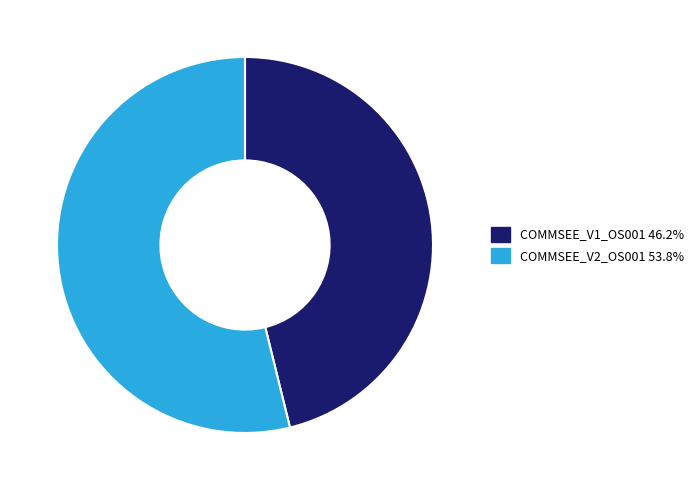

Which has a higher value, COMMSEE_V2_OS001 or COMMSEE_V1_OS001?

COMMSEE_V2_OS001